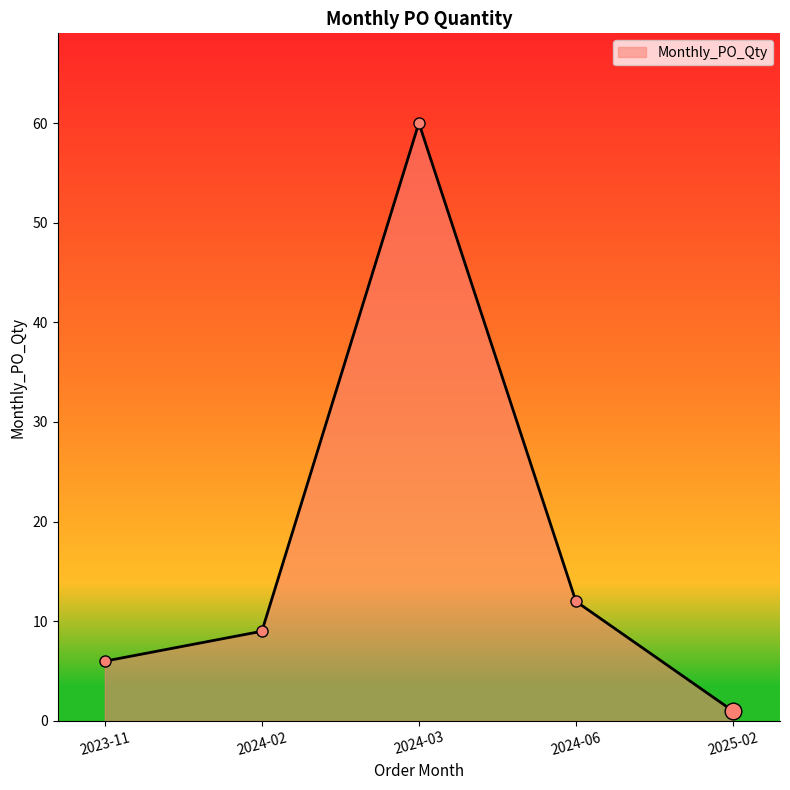

Where is the first local maximum?

2024-03